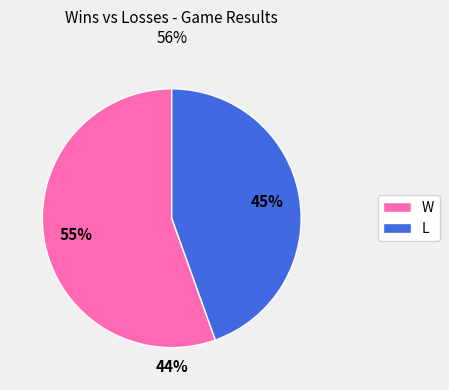

Rank the categories by value from lowest to highest.

L, W